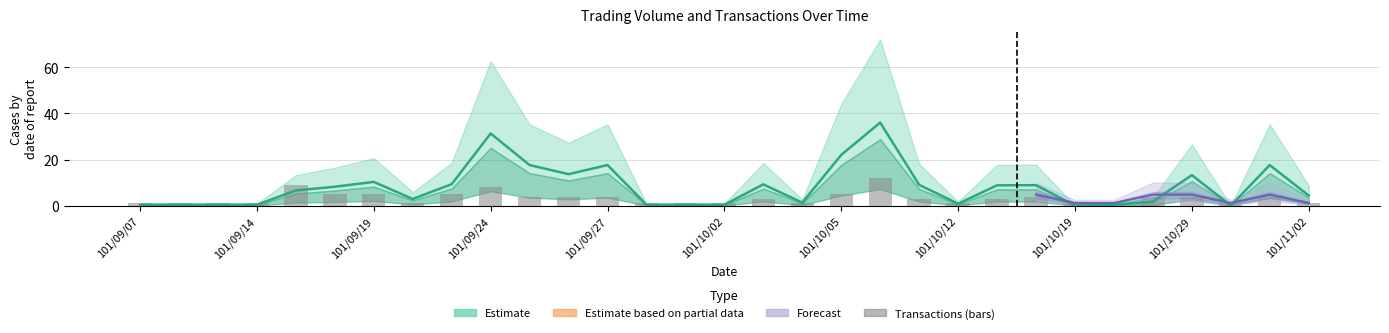

At which label does transactions first exceed 3?

101/09/17